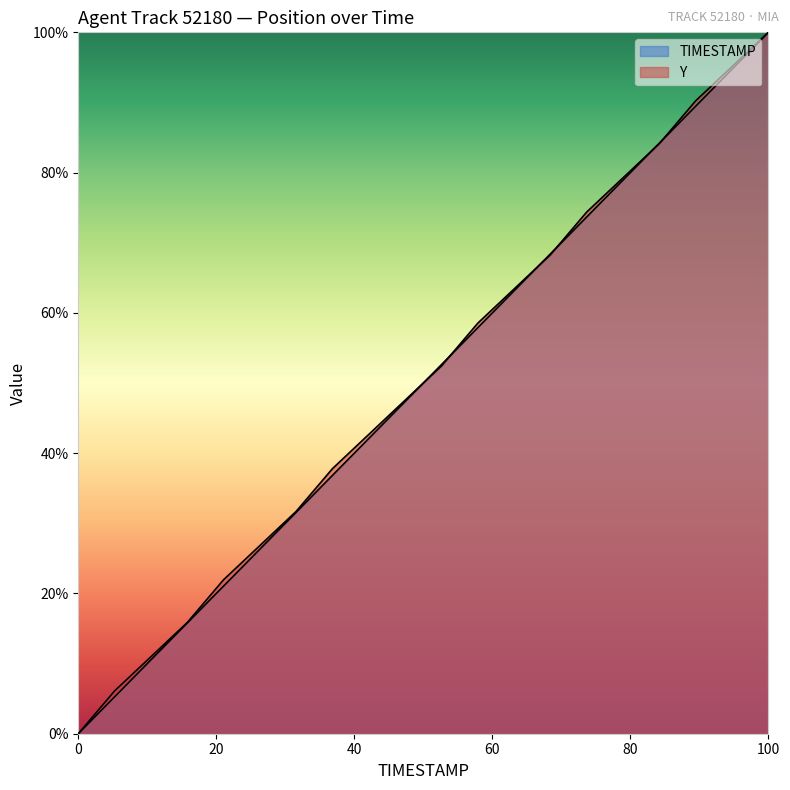

Reading left to right, list all the values displayed in this chart.

TIMESTAMP: 0.0	5.3	10.5	15.8	21.1	26.3	31.6	36.8	42.1	47.4	52.6	57.9	63.2	68.4	73.7	78.9	84.2	89.5	94.7	100.0
Y: 0.0	6.1	11.0	15.9	22.0	26.8	31.7	37.8	42.7	47.6	52.4	58.5	63.4	68.3	74.4	79.3	84.1	90.2	95.1	100.0